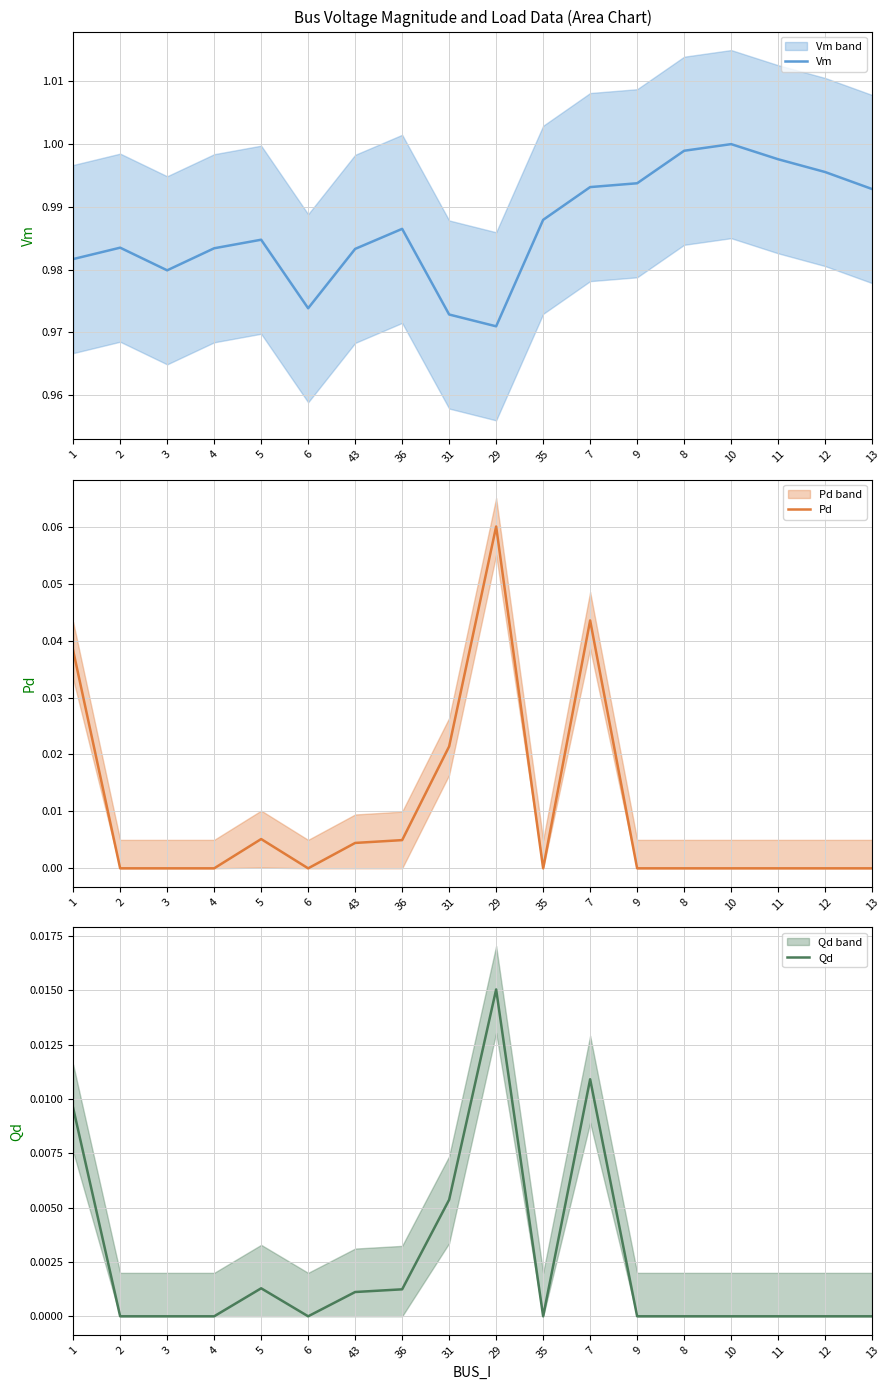

What is the label of the 6th point from the right?

9